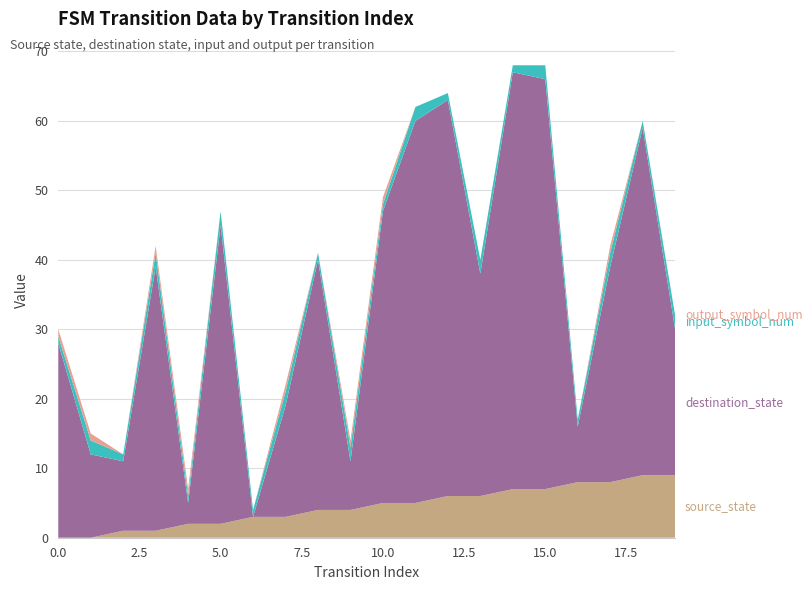

Reading left to right, what are all the values shown in this chart?

source_state: 0=0	1=0	2=1	3=1	4=2	5=2	6=3	7=3	8=4	9=4	10=5	11=5	12=6	13=6	14=7	15=7	16=8	17=8	18=9	19=9
destination_state: 0=28	1=12	2=10	3=38	4=3	5=43	6=0	7=16	8=36	9=7	10=42	11=55	12=57	13=32	14=60	15=59	16=8	17=31	18=50	19=21
input_symbol_num: 0=1	1=2	2=1	3=2	4=1	5=2	6=1	7=2	8=1	9=2	10=1	11=2	12=1	13=2	14=1	15=2	16=1	17=2	18=1	19=2
output_symbol_num: 0=1	1=1	2=0	3=1	4=1	5=0	6=0	7=1	8=0	9=1	10=1	11=0	12=0	13=0	14=0	15=0	16=0	17=1	18=0	19=0